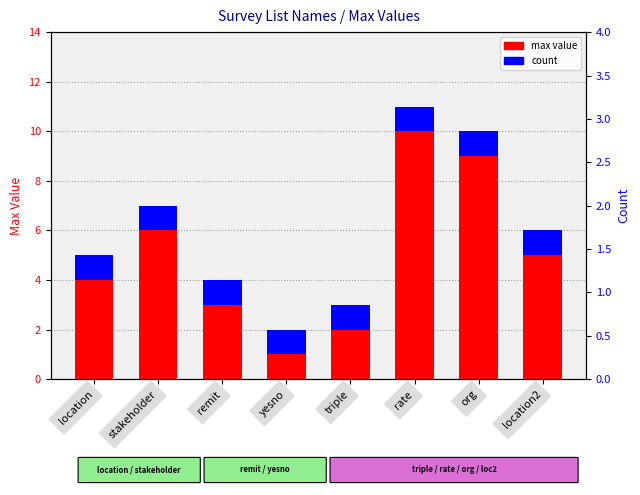

At which label is count closest to 1?

location